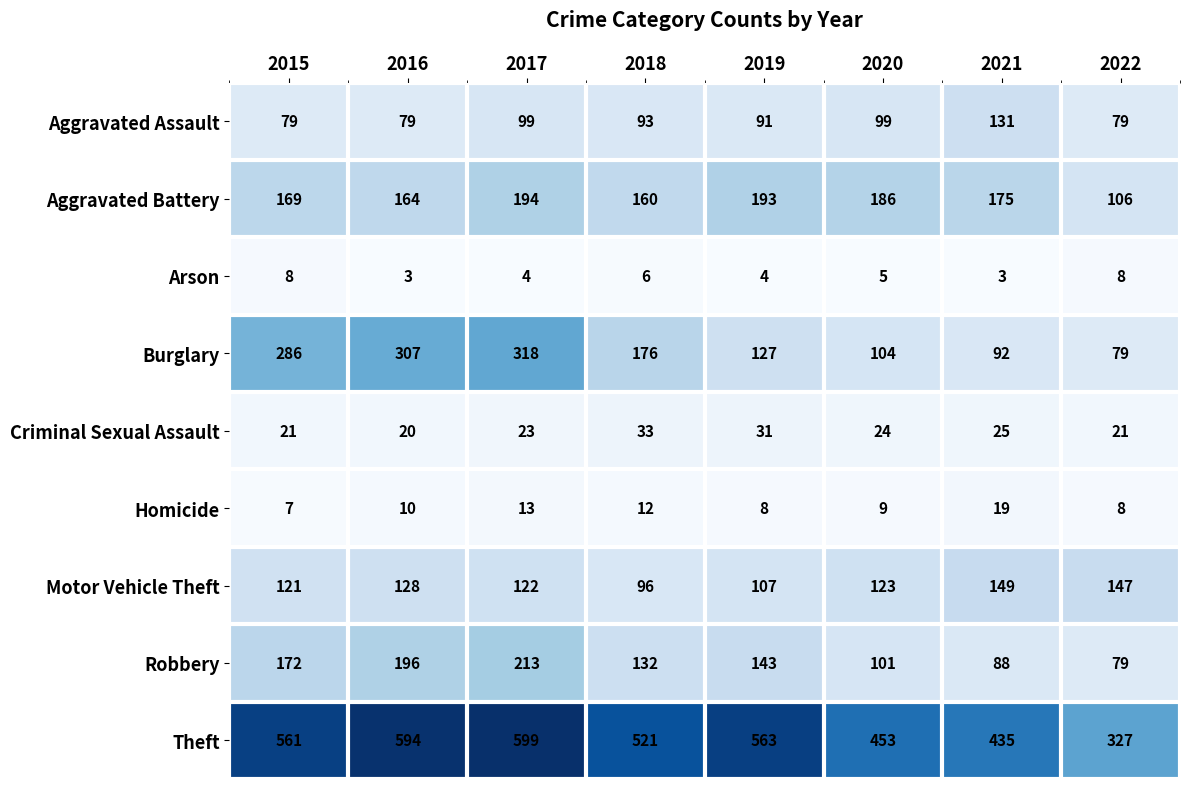

What is the minimum value for Aggravated Battery?

106